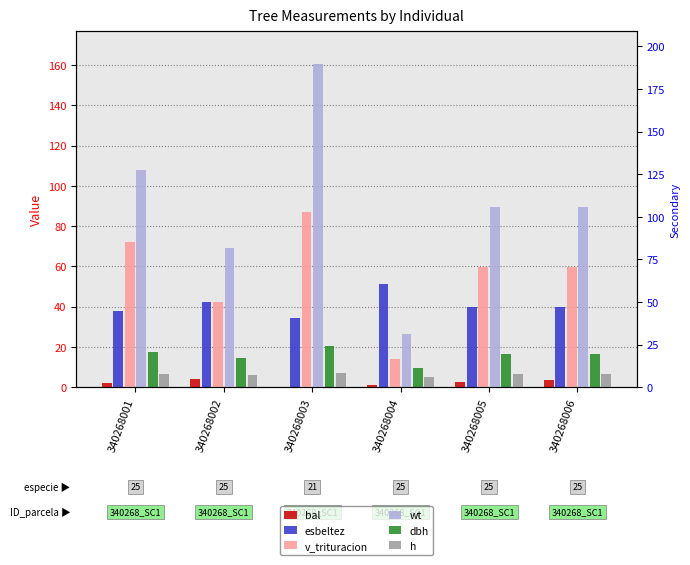

What is the value of the h bar at the 3rd from the left?

6.9